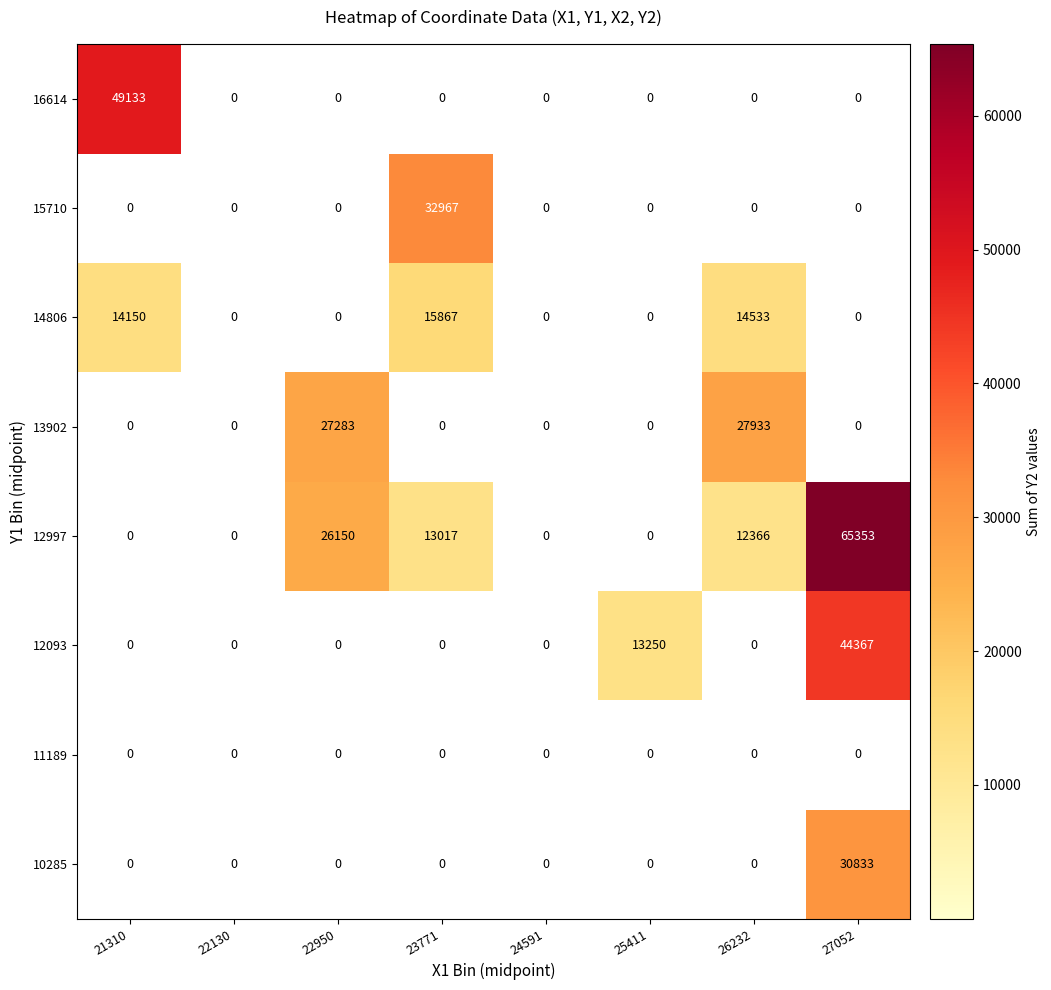

True or false: 10285 has a value of 30833 at 27052.

True